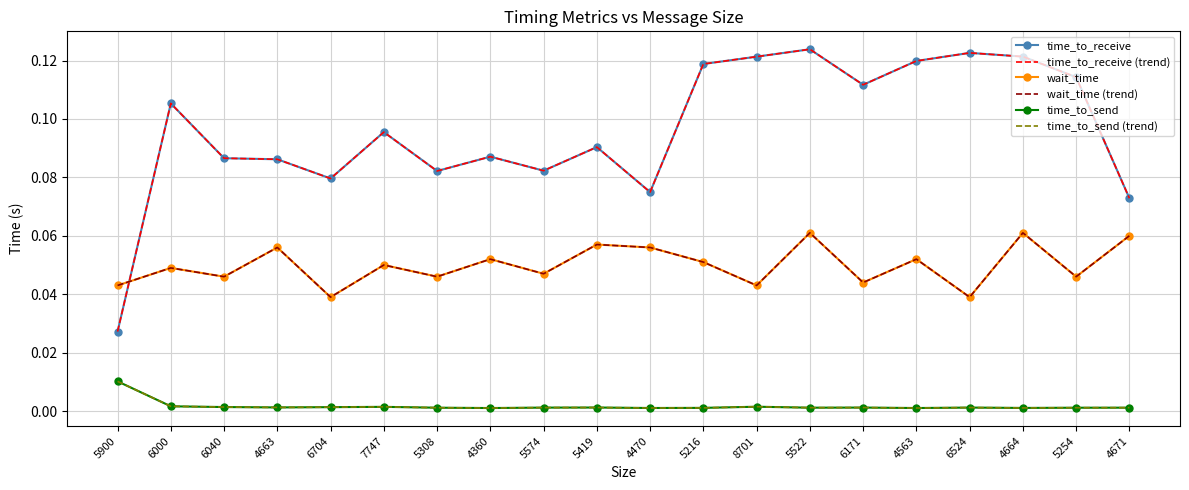

Rank the series at 5522 from highest to lowest value.

time_to_receive, wait_time, time_to_send